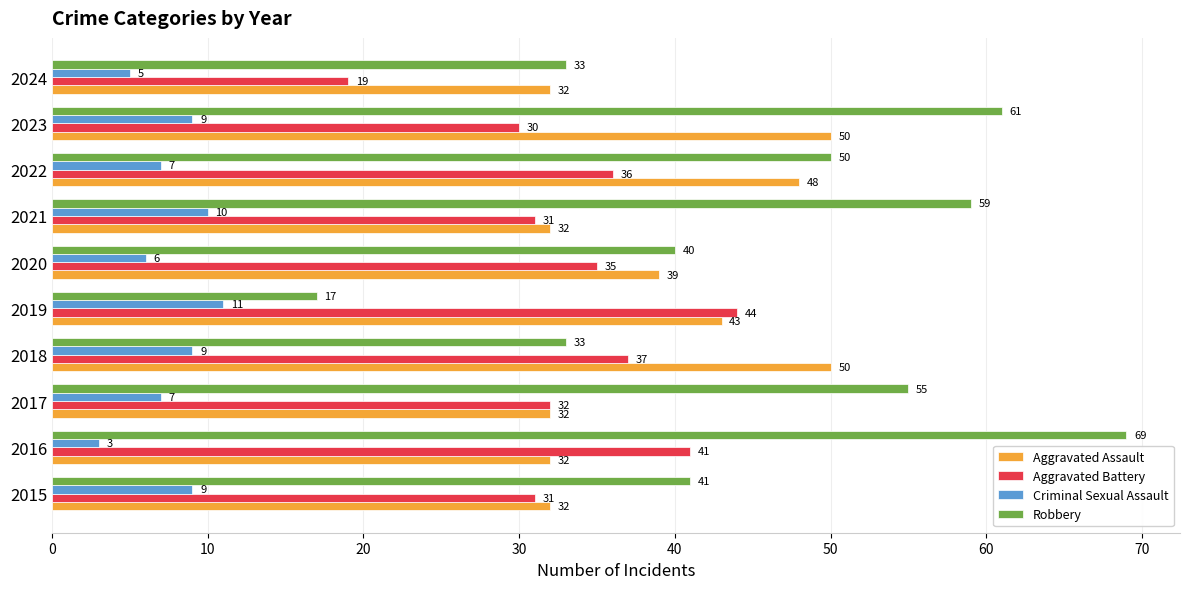

At 2018, list the series in order from largest to smallest.

Aggravated Assault, Aggravated Battery, Robbery, Criminal Sexual Assault